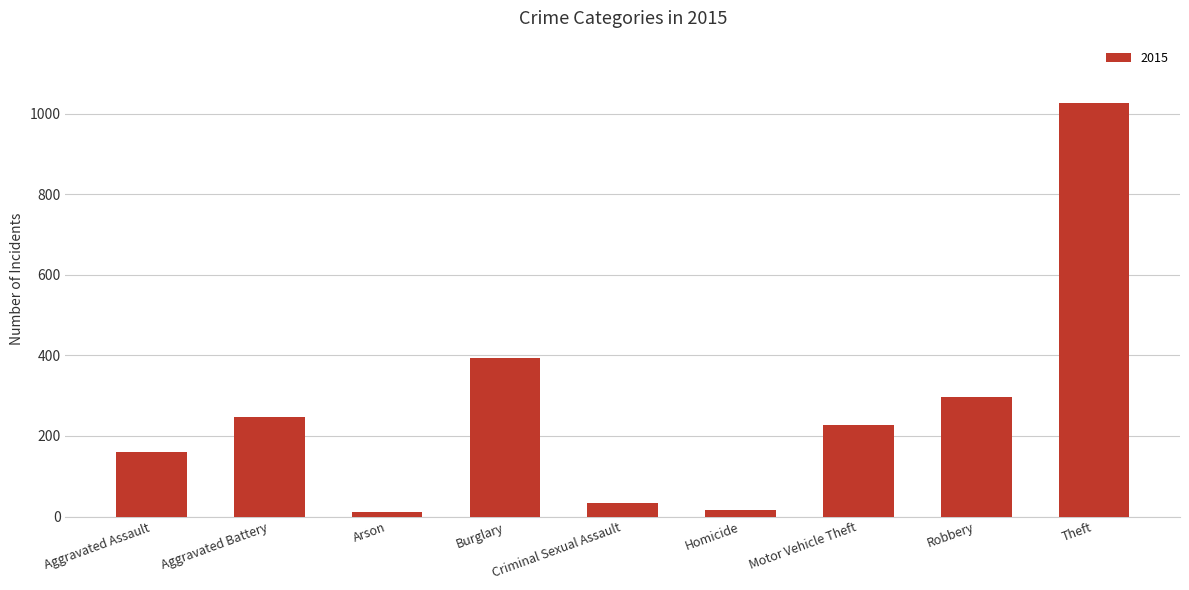

What is the change in value from Motor Vehicle Theft to Robbery?

+69